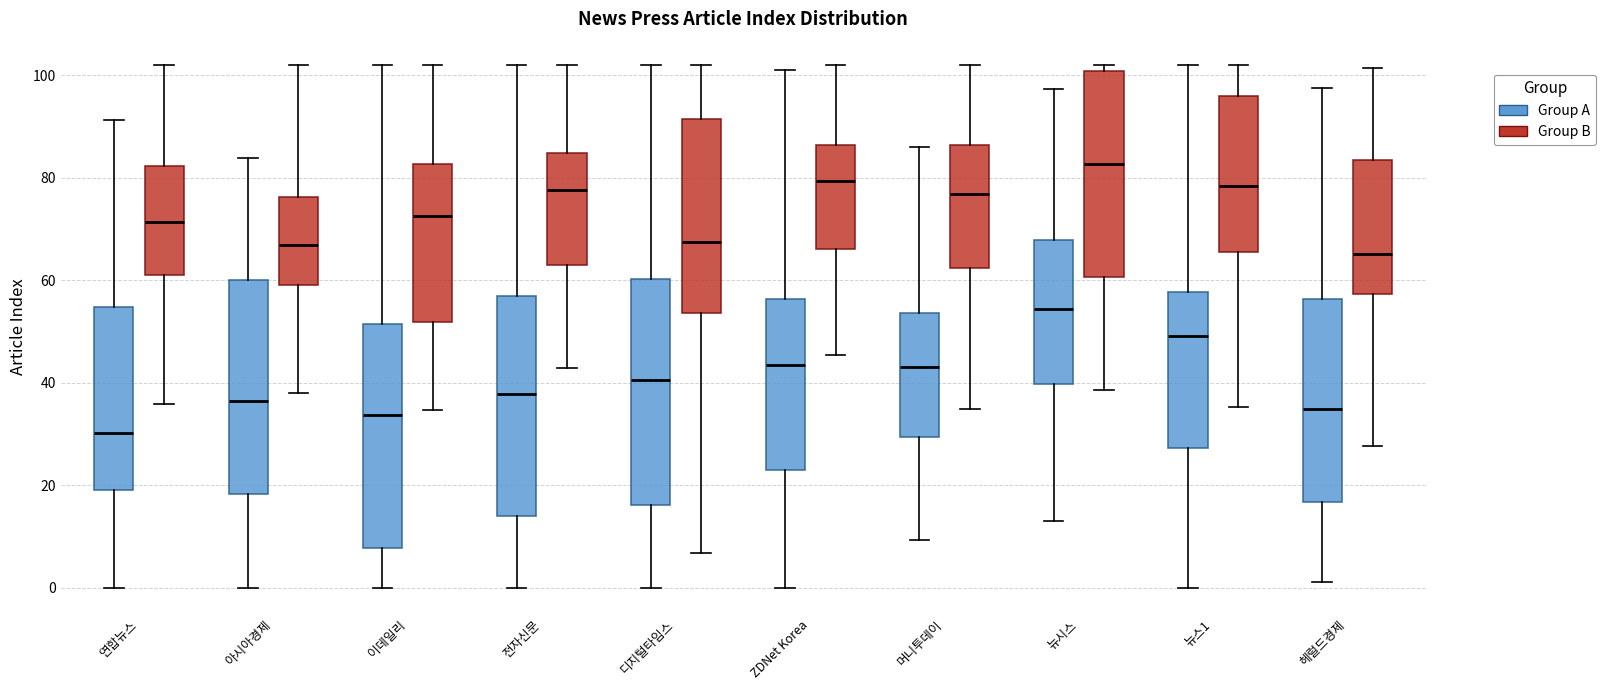

Which box's median line is the highest?

뉴시스 (Group B)